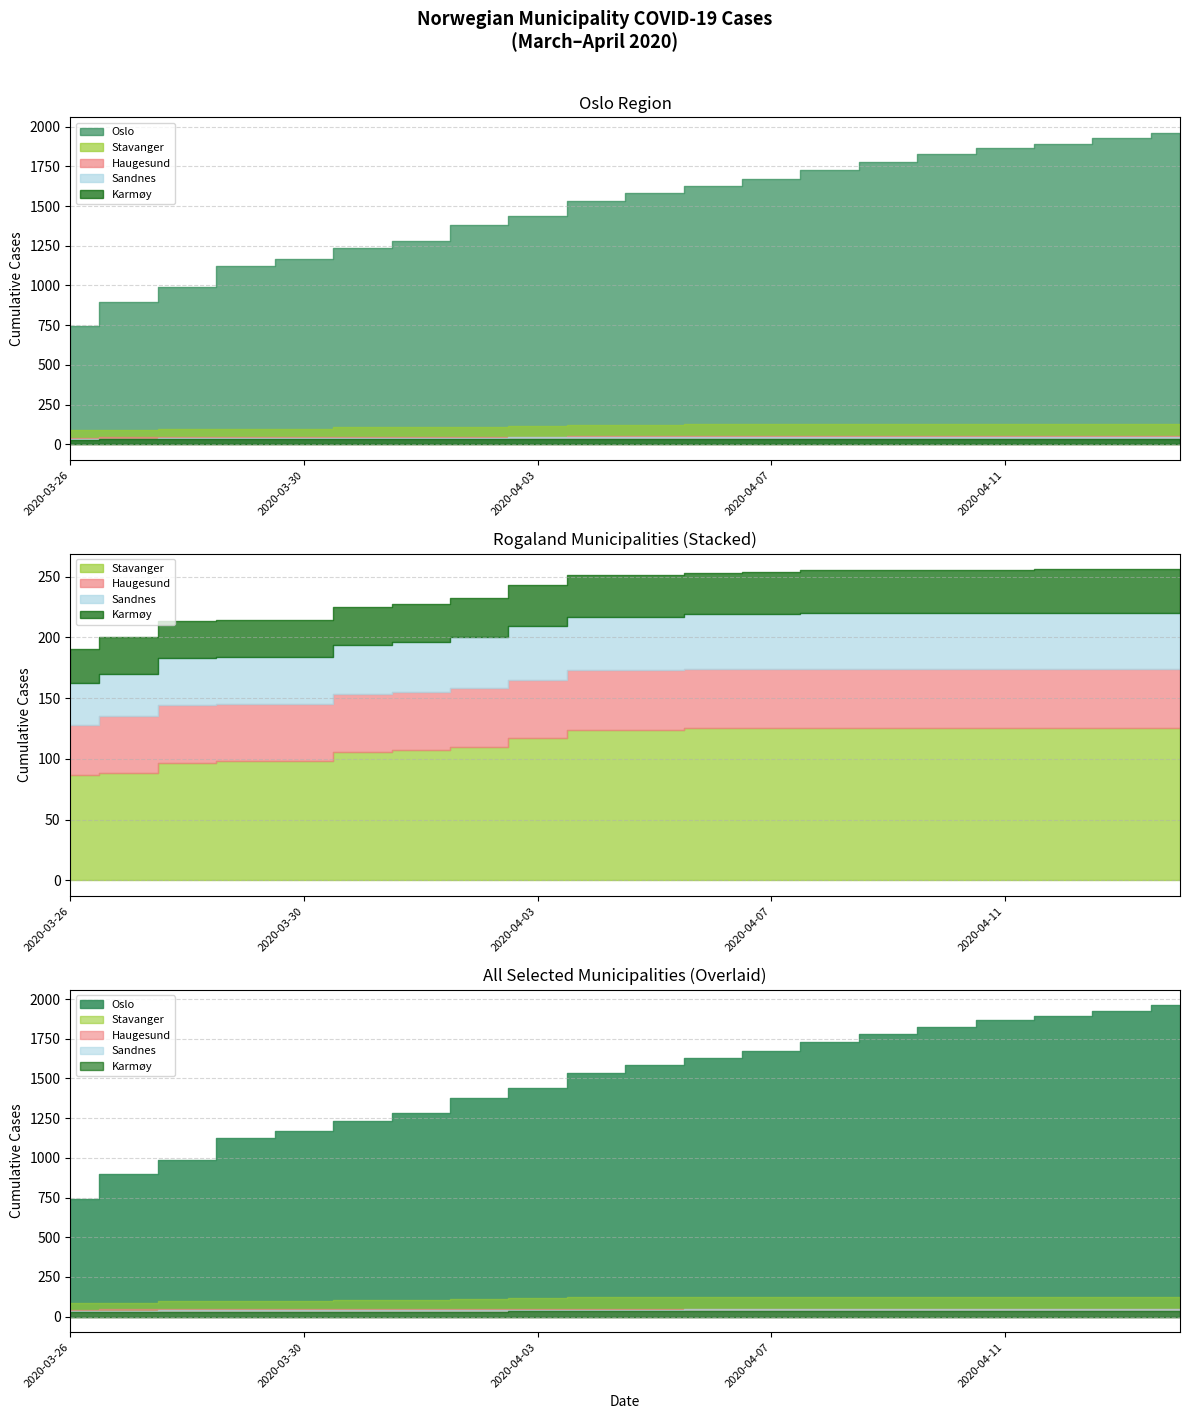

Where is Sandnes nearest to the value 40?

2020-03-28